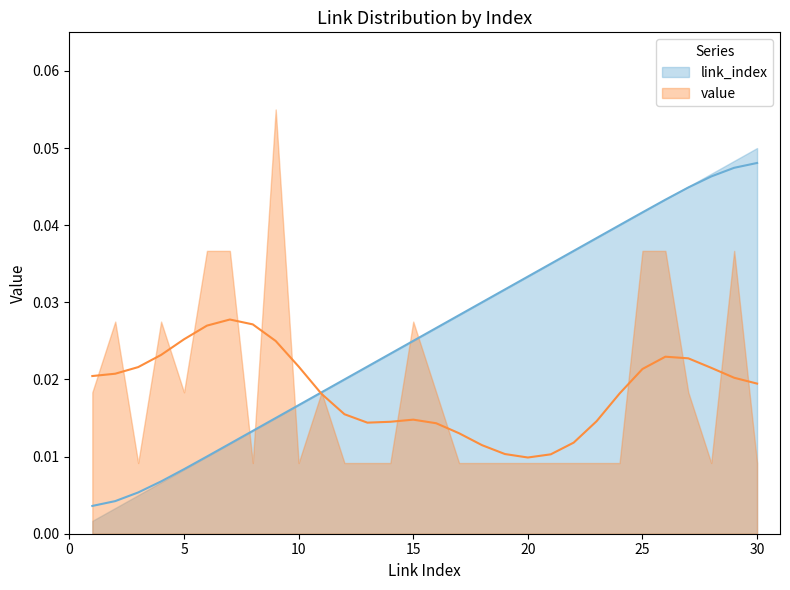

The value at 18 is 0.0. True or false?

True